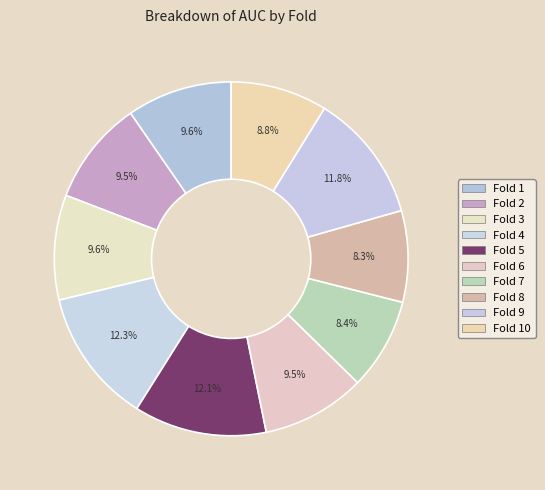

How many slices are in this pie chart?

10